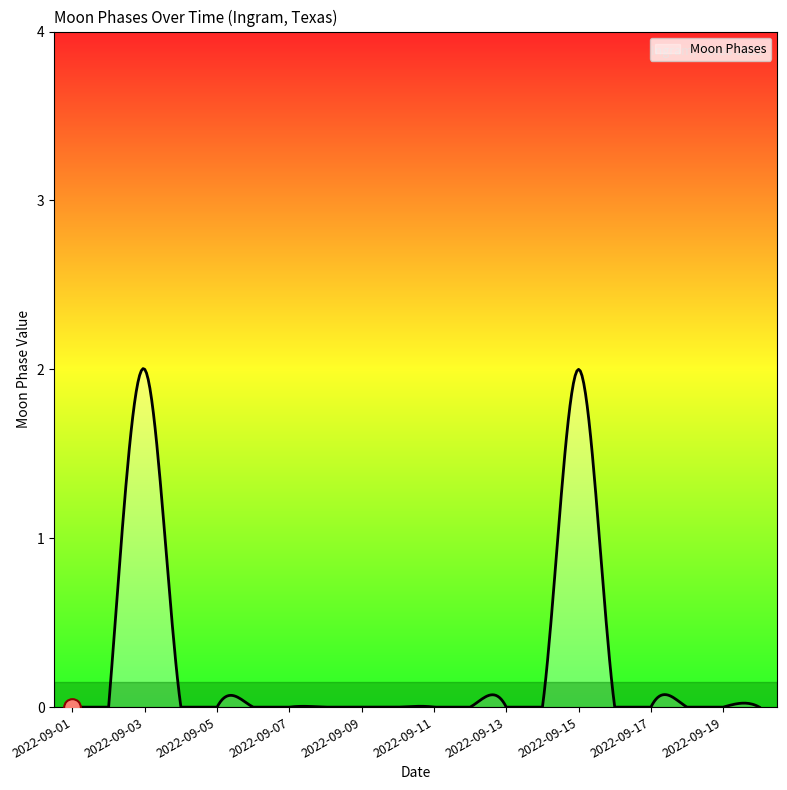

What is the maximum value shown in the chart?

2.0